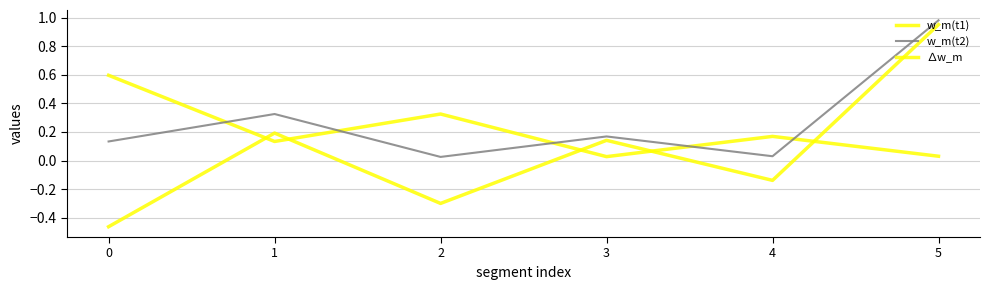

How many negative values does the ∆w_m series have?

3